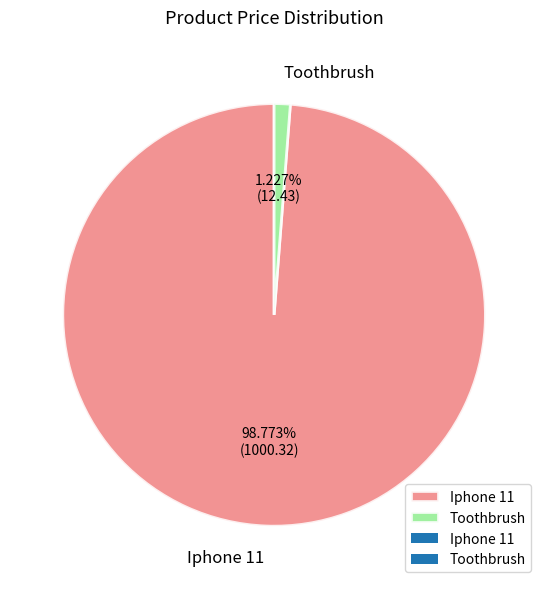

Count the number of slices in the pie.

2